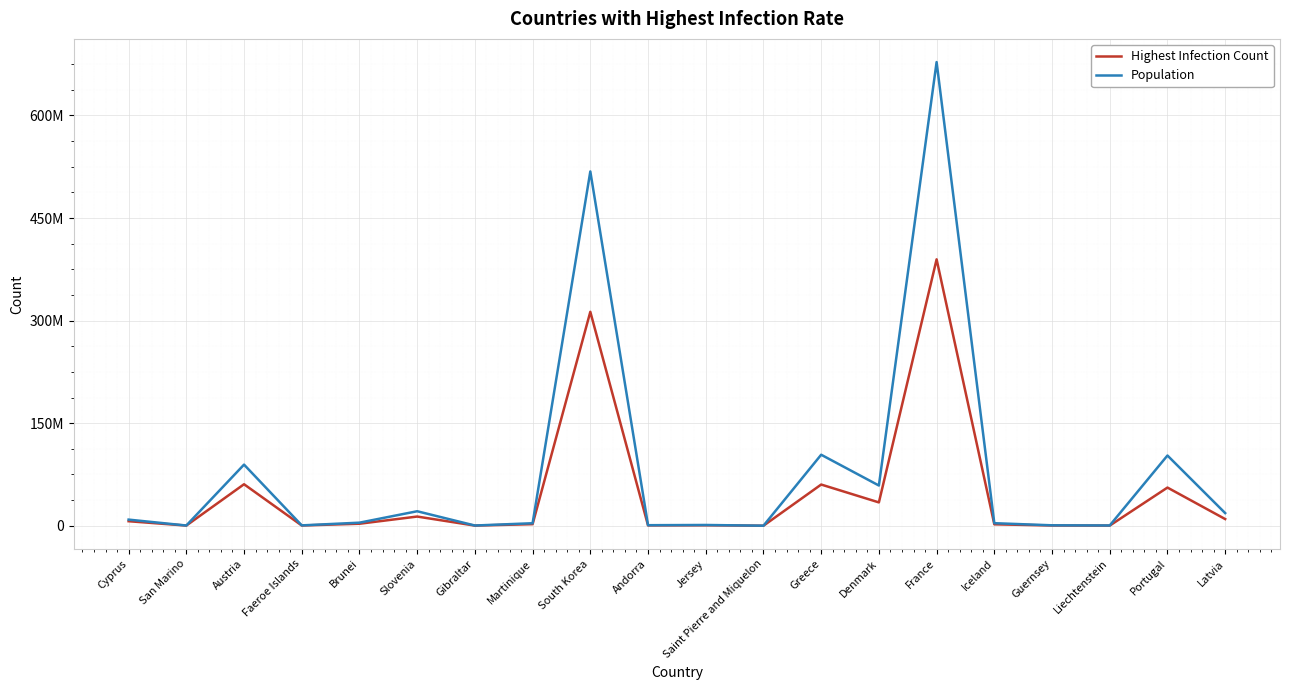

The value of Highest Infection Count at South Korea is 312859100. True or false?

True